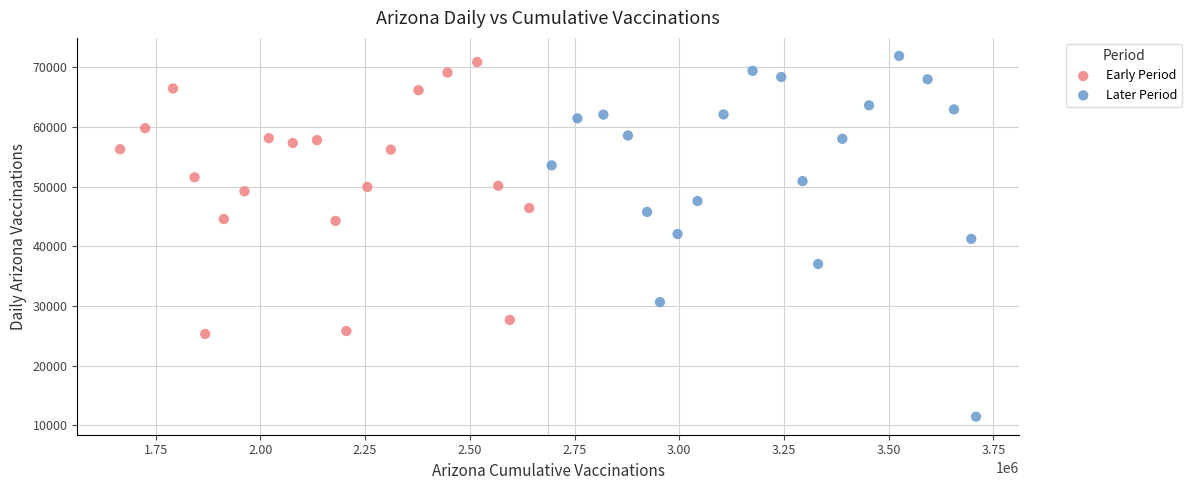

Which series contains the lowest Y value?

Later Period